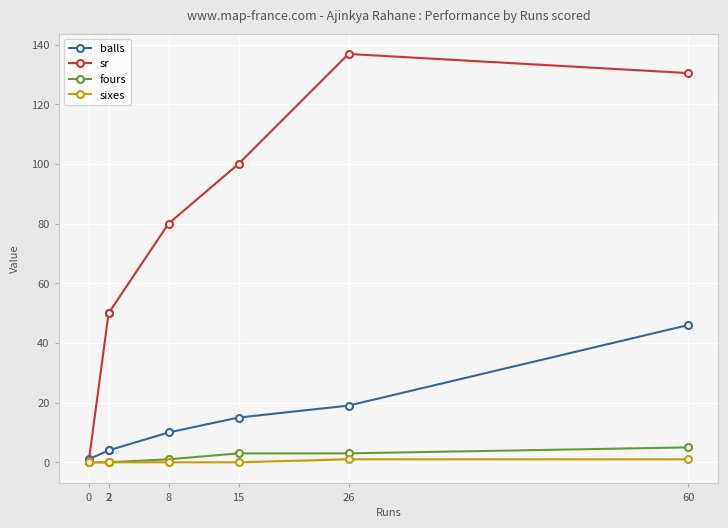

Rank the categories by balls value from lowest to highest.

0, 2, 2, 8, 15, 26, 60